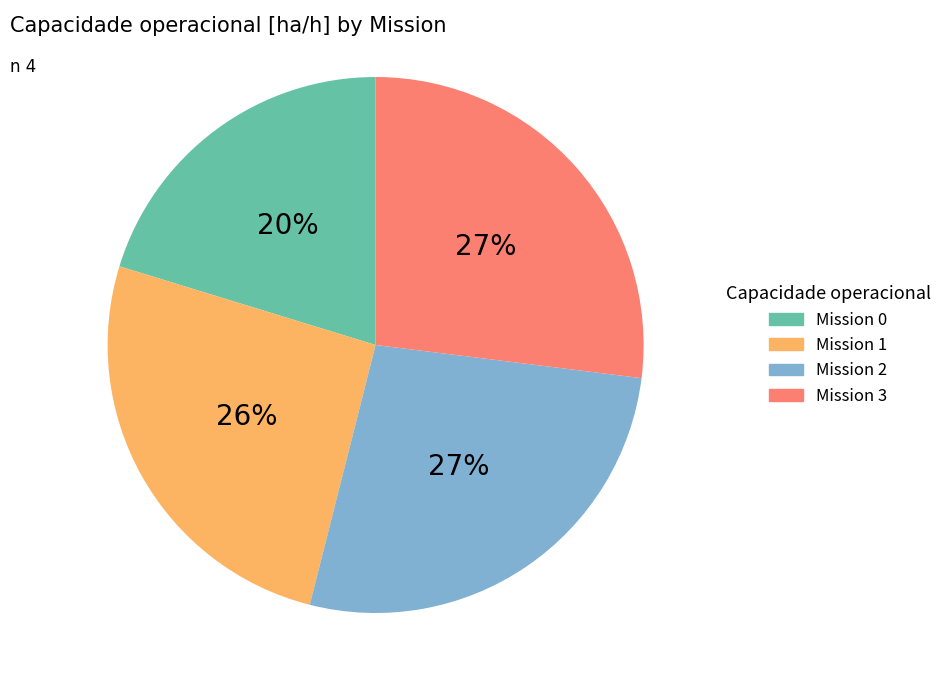

What is the ratio of the value at Mission 3 to the value at Mission 2?

1.0